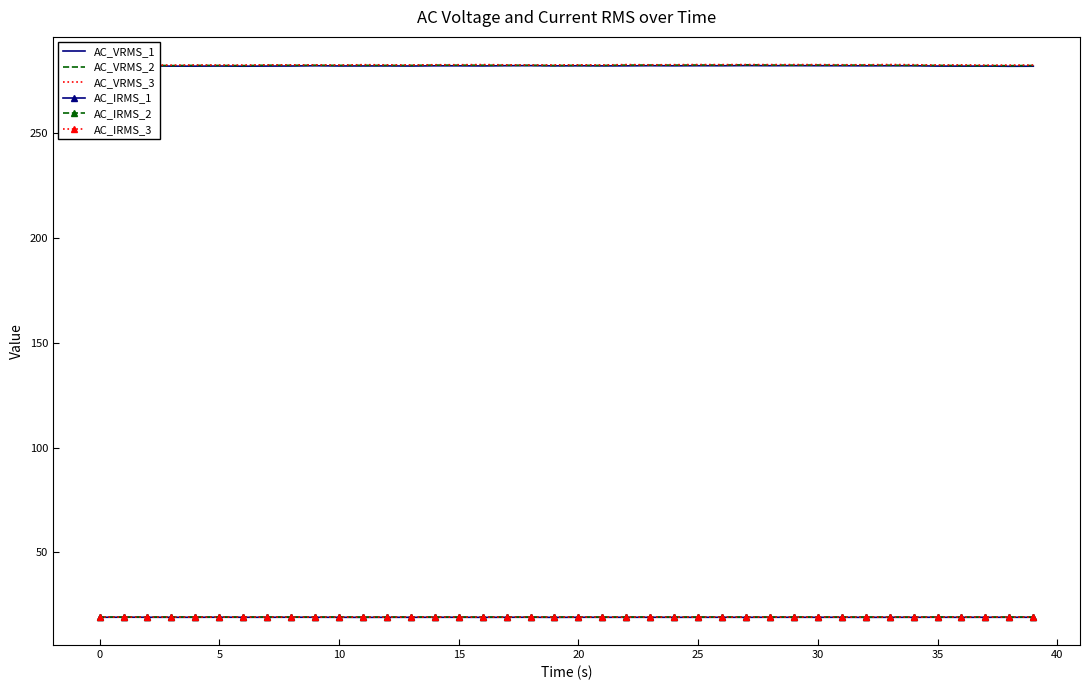

True or false: AC_IRMS_3 and AC_VRMS_3 cross at least once.

False